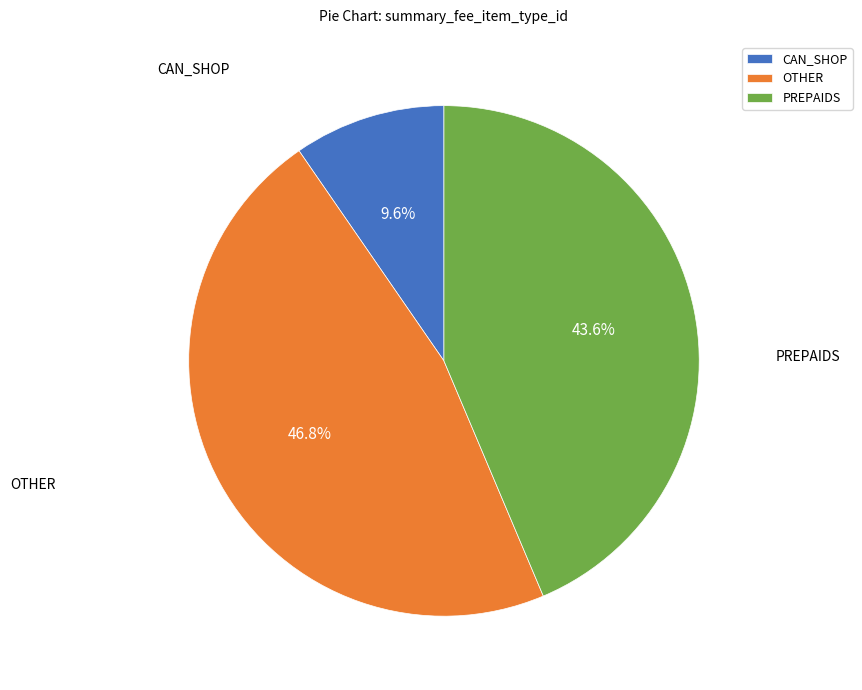

Is there a majority slice in this chart?

No